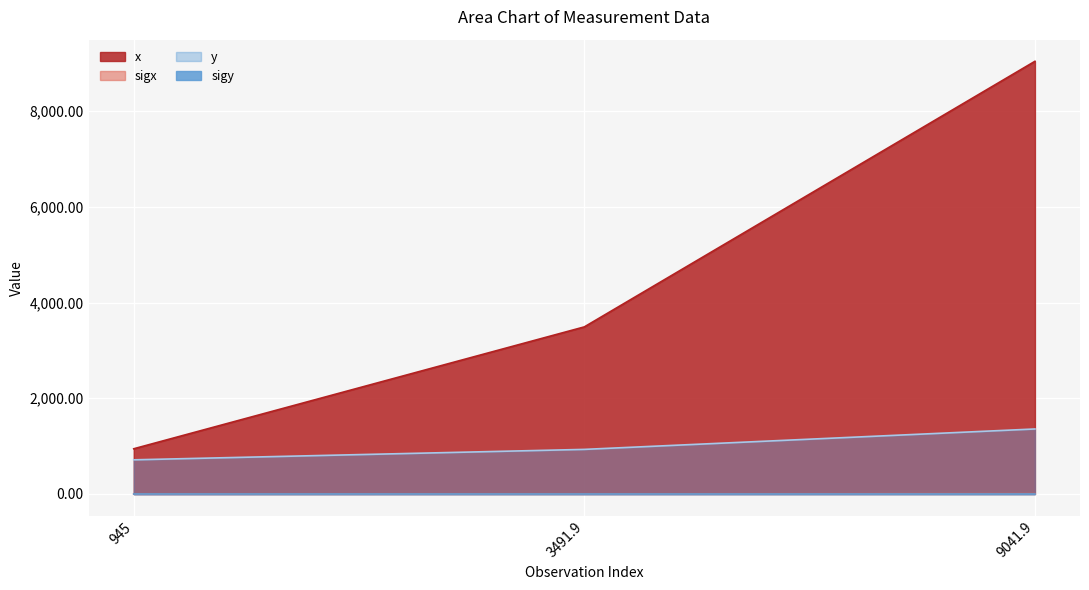

True or false: sigx has a value of 6.7 at 9041.9.

True